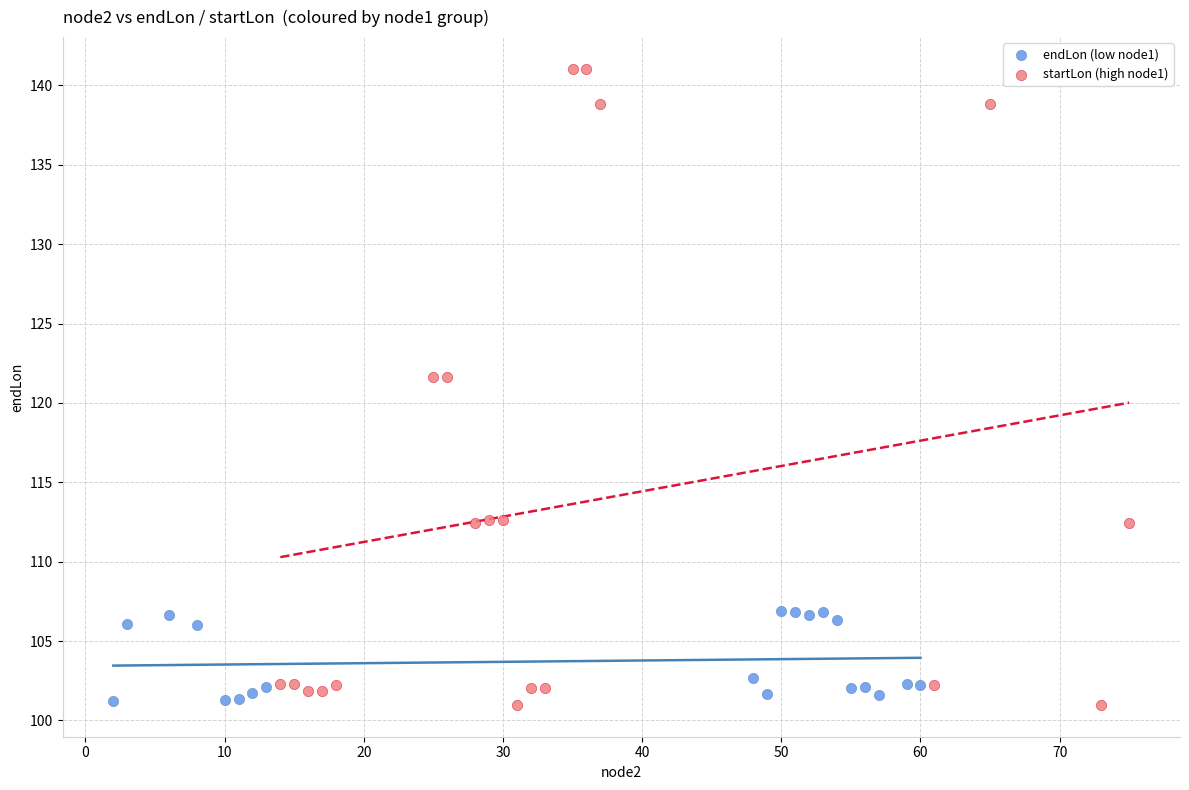

Which series has the largest Y range (max minus min)?

startLon (high node1)